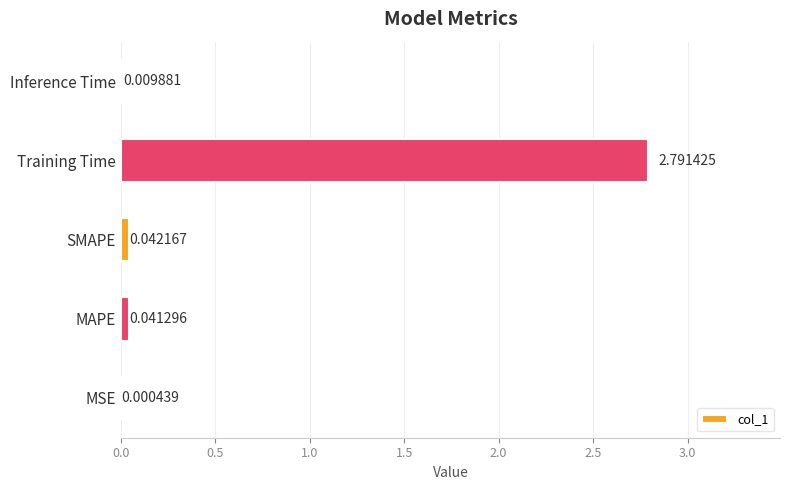

How many series are shown in this chart?

1